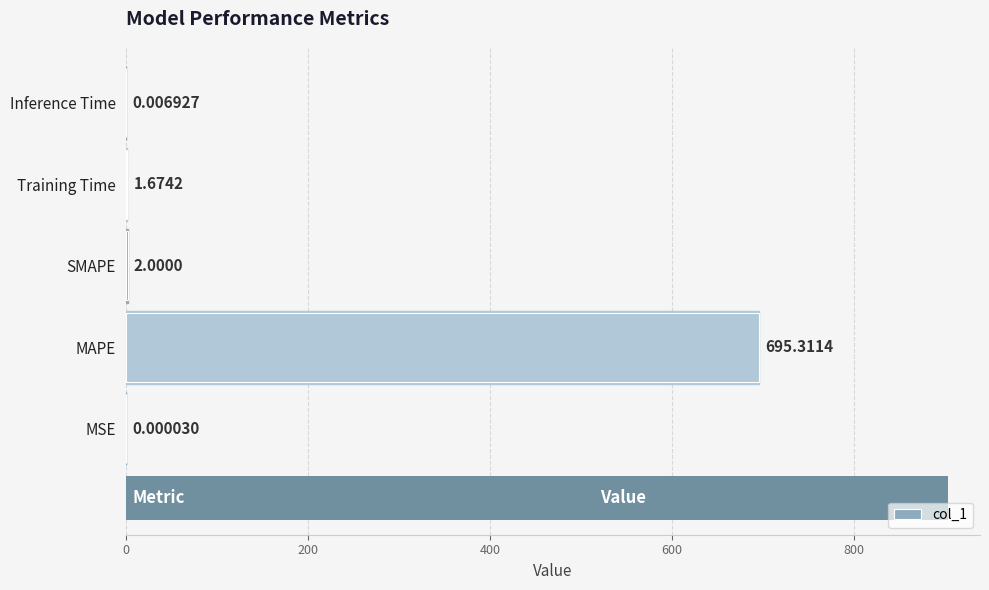

What is the difference between the second highest and minimum values?

2.0